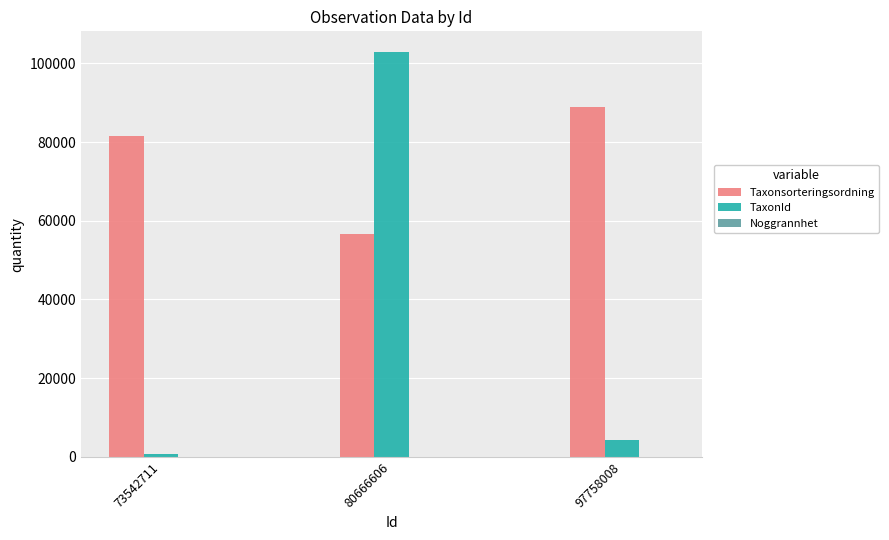

The Taxonsorteringsordning series shows 53682 at 97758008. True or false?

False